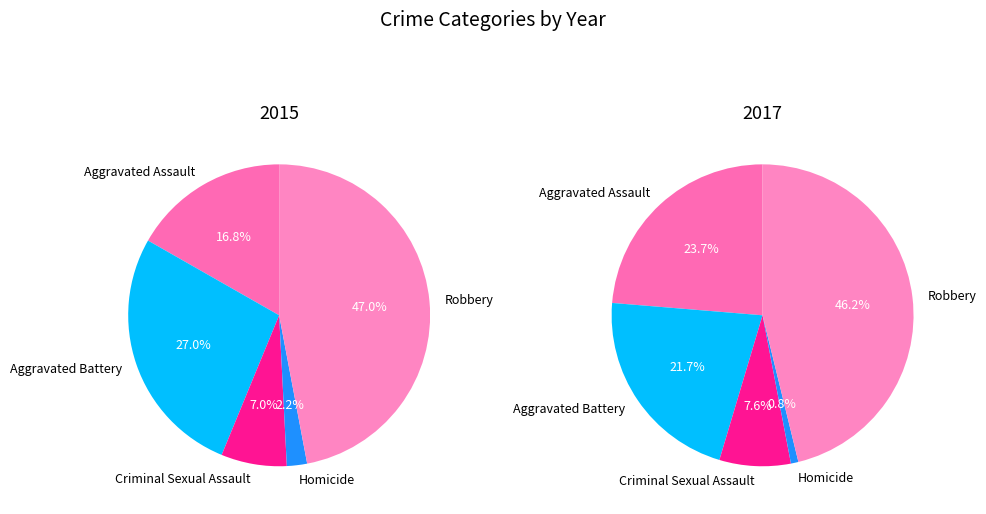

Is there a majority slice in this chart?

No